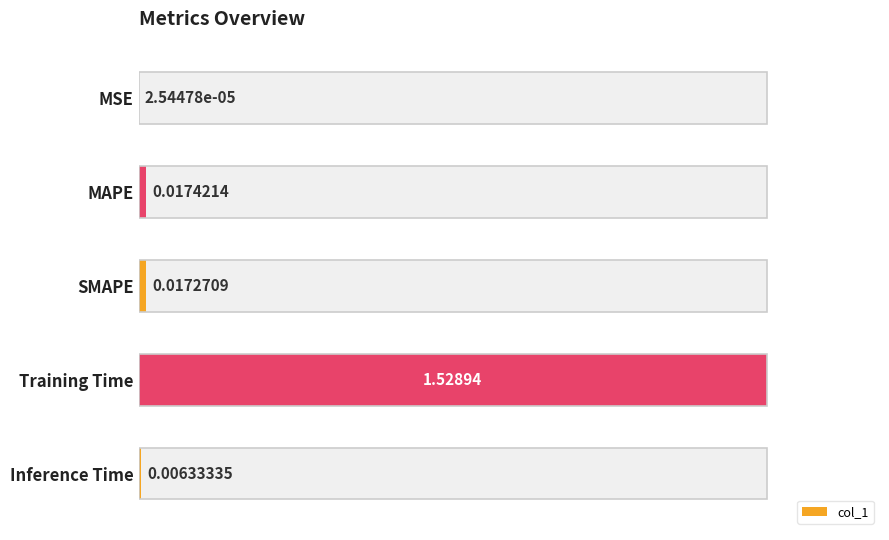

Count the number of categories in the chart.

5